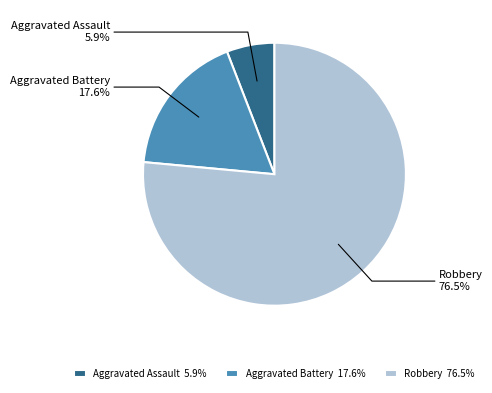

Which slice is the smallest?

Aggravated Assault